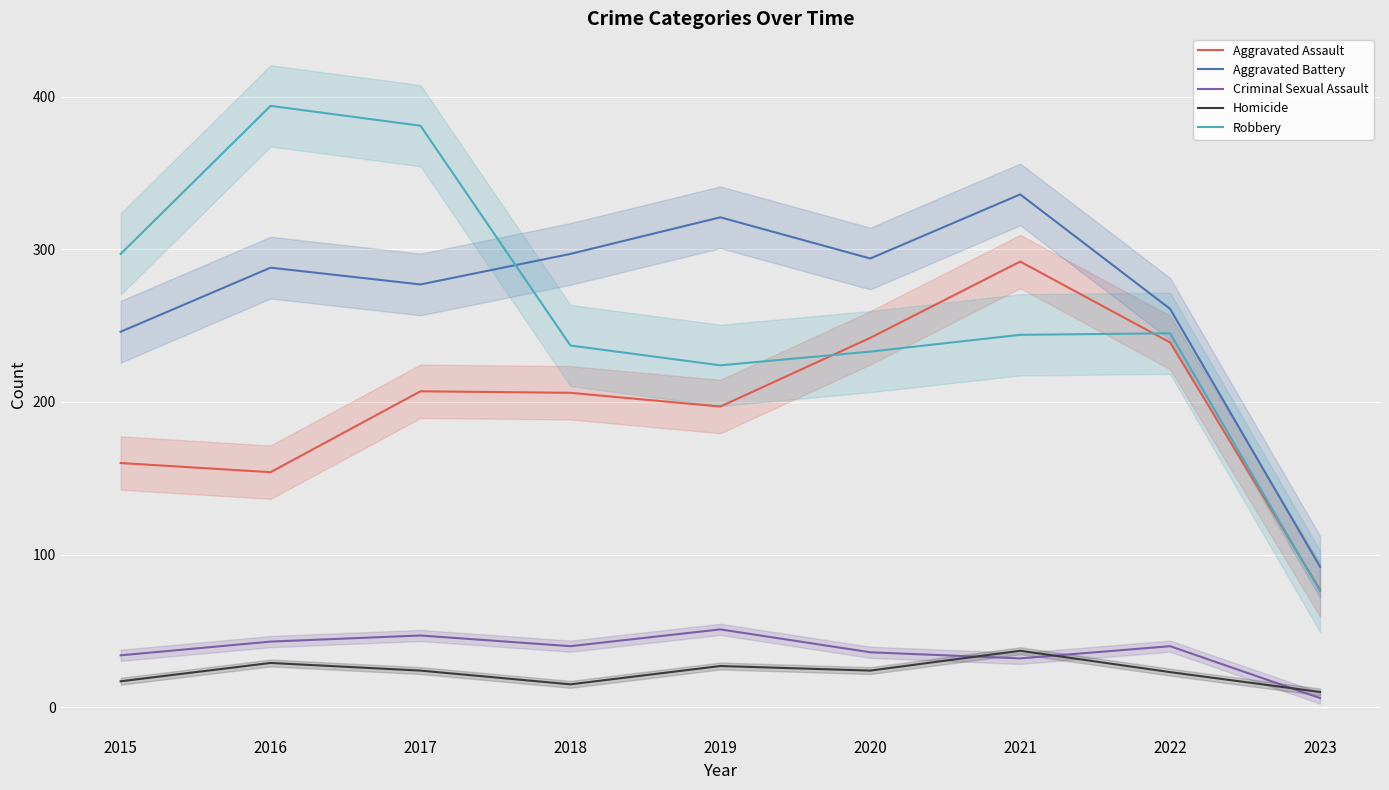

Which category has the highest value in the Homicide series?

2021